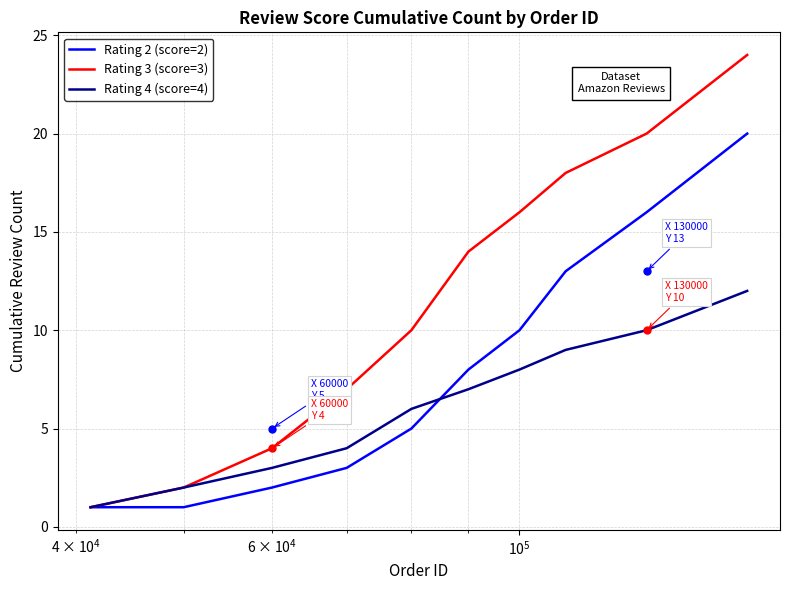

List the series in order of their peak value, highest first.

Rating 3 (score=3), Rating 2 (score=2), Rating 4 (score=4)